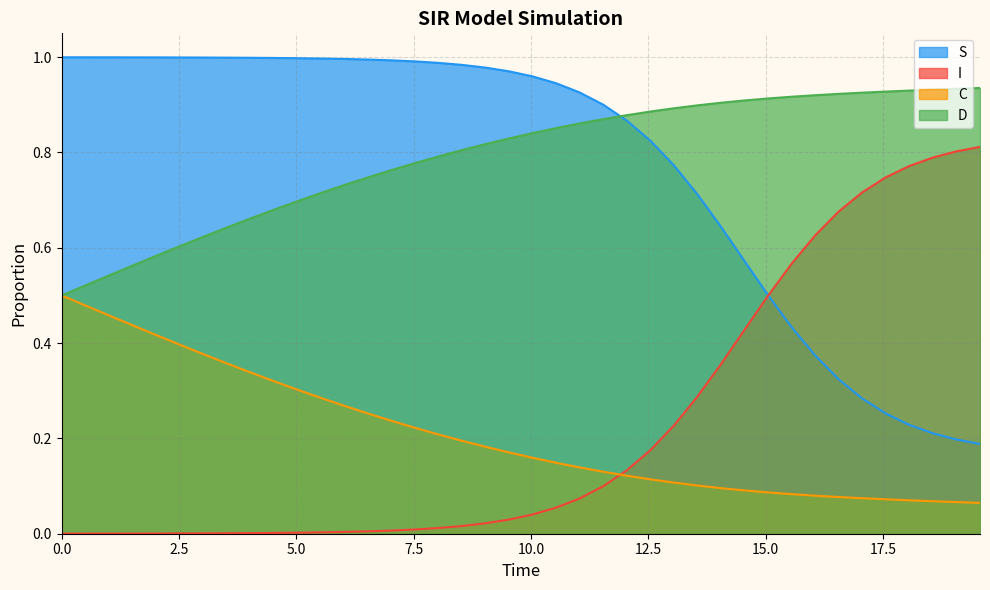

List the series in order of their peak value, lowest first.

C, I, D, S